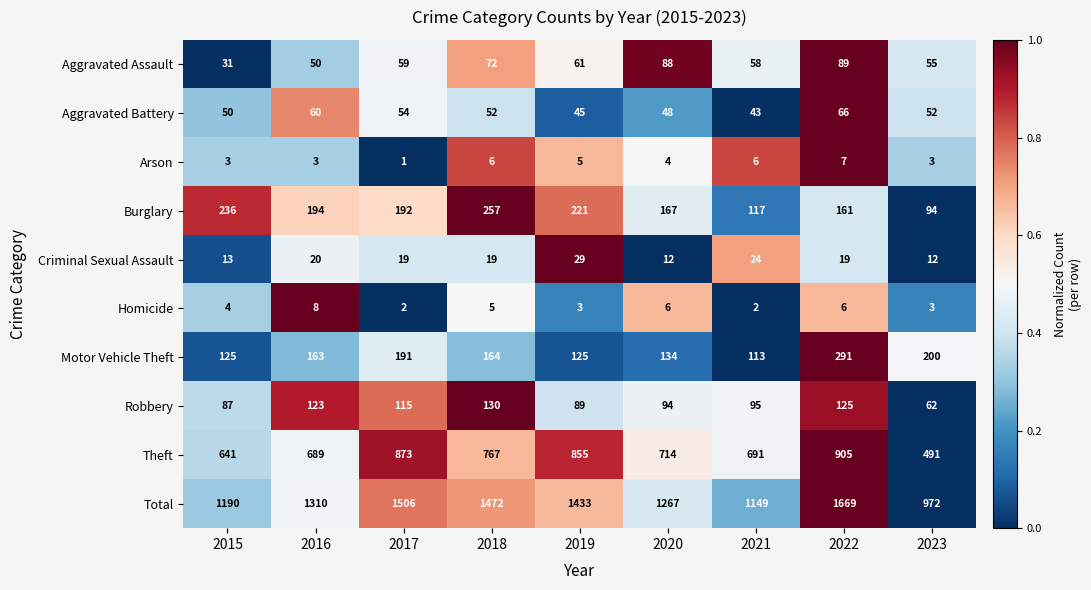

What is the difference between the Theft values at 2021 and 2022?

214